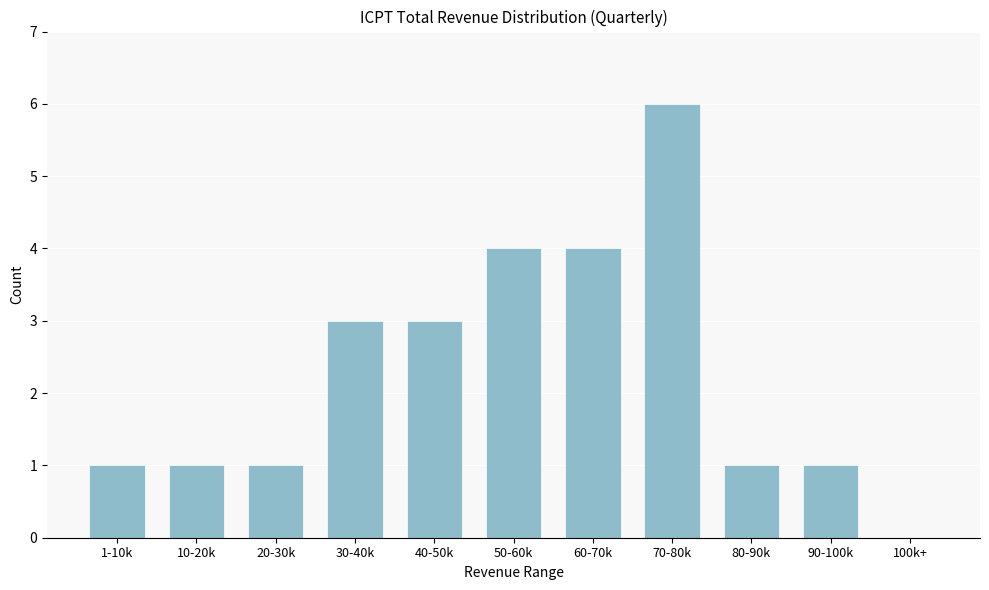

Reading right to left, transcribe all the data shown in this chart.

100k+=0	90-100k=1	80-90k=1	70-80k=6	60-70k=4	50-60k=4	40-50k=3	30-40k=3	20-30k=1	10-20k=1	1-10k=1